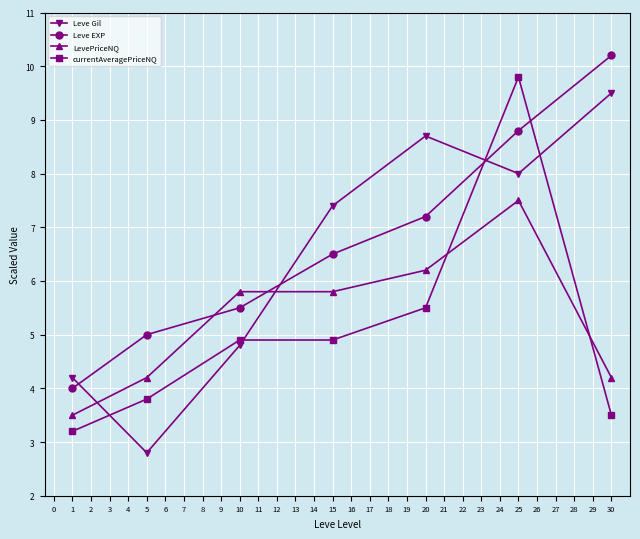

Between which two adjacent categories do currentAveragePriceNQ and LevePriceNQ first intersect?

20 and 25